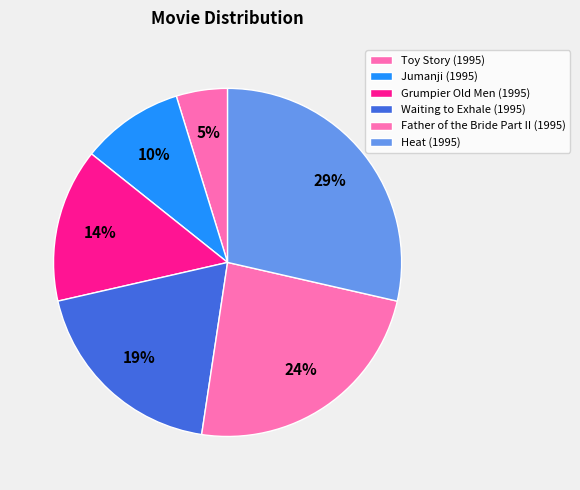

To the nearest percent, what percentage of the pie is Grumpier Old Men (1995)?

14%